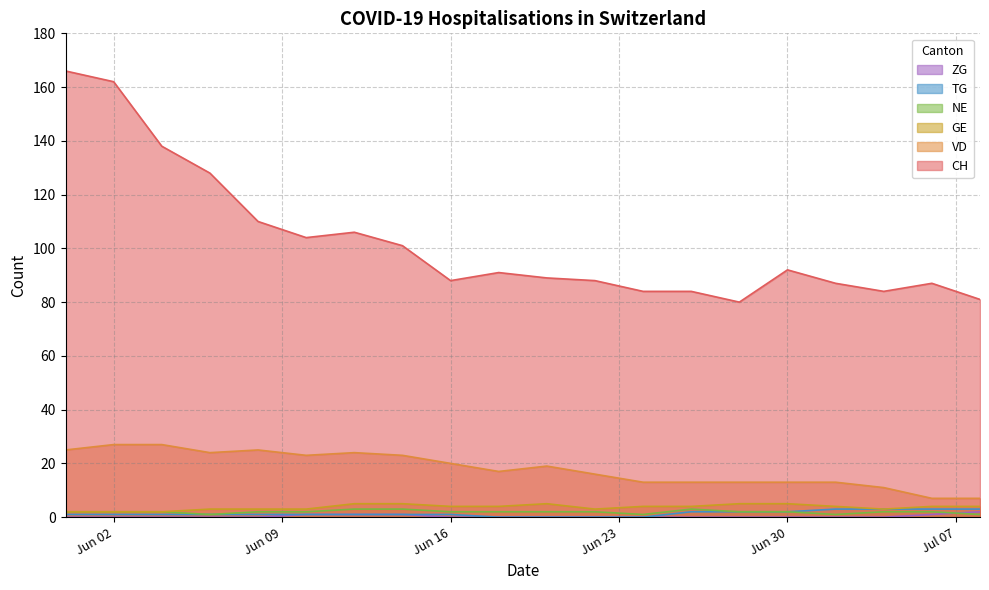

What is the minimum value for VD?

7